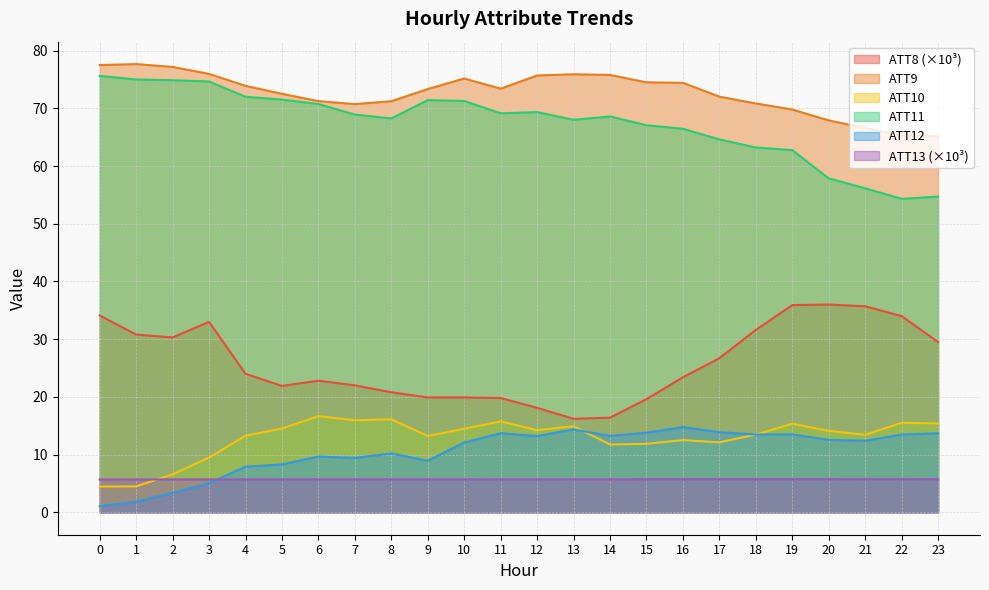

Count the number of data series in this chart.

6